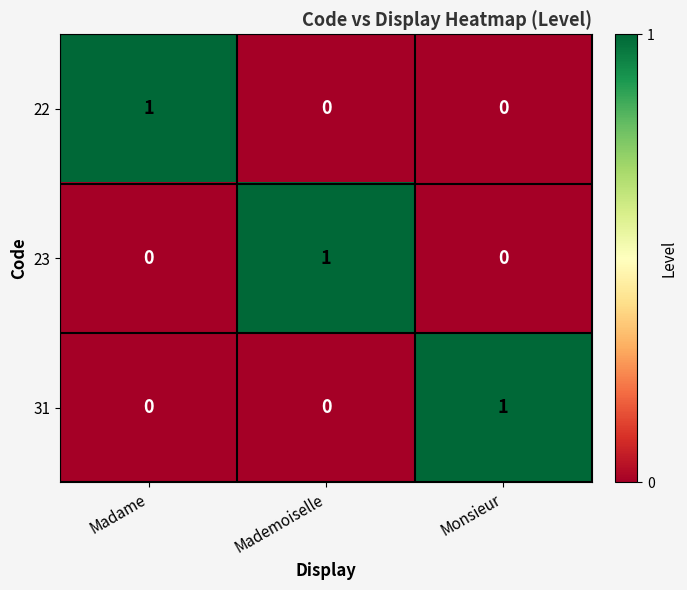

True or false: 31 has a value of 0 at Mademoiselle.

True